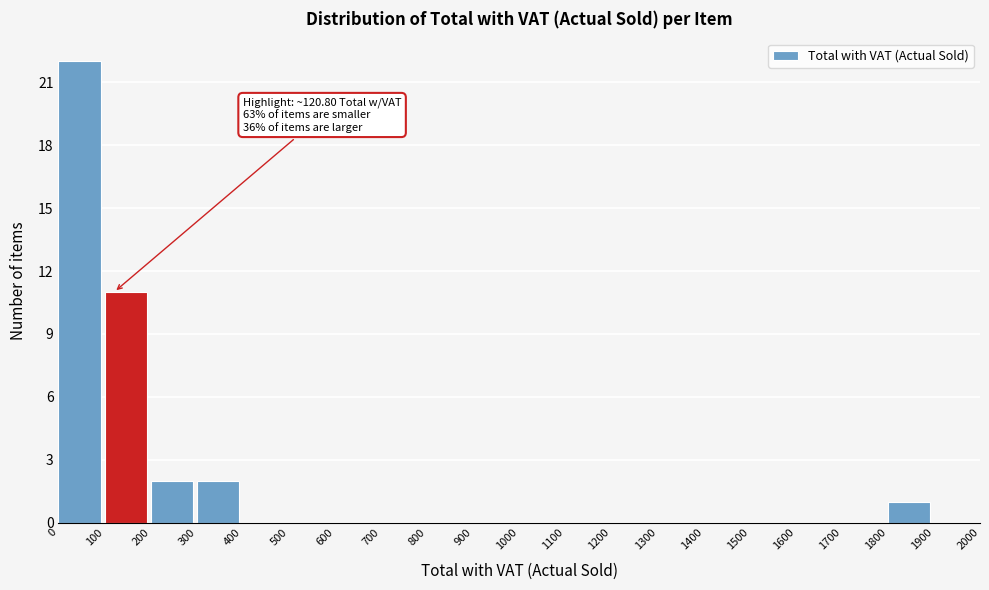

Over which range of the x-axis is the bar tallest?

0 to 100